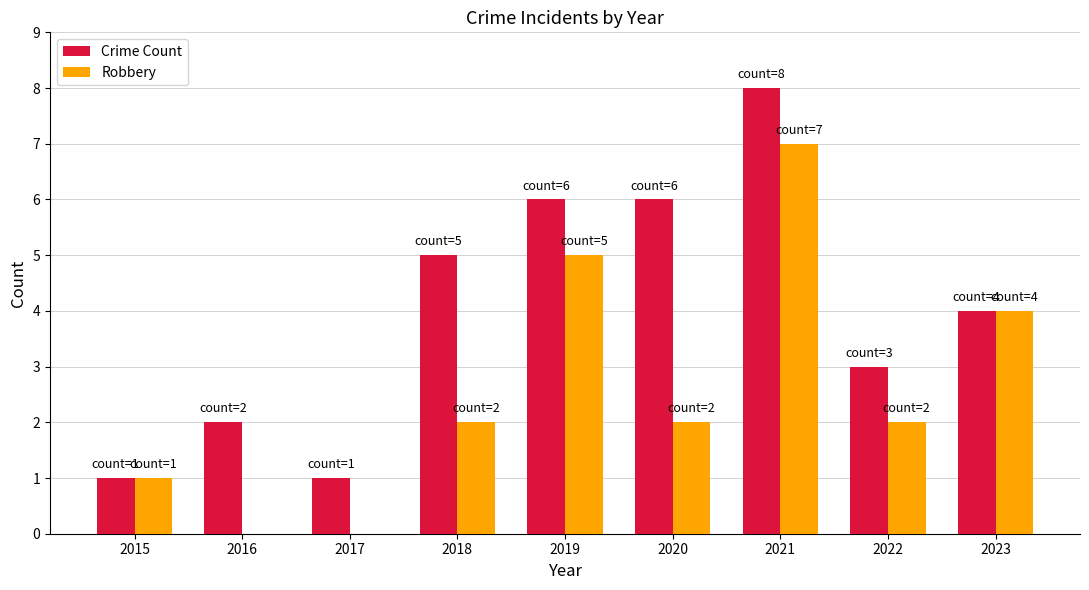

Does the chart contain stacked bars?

No